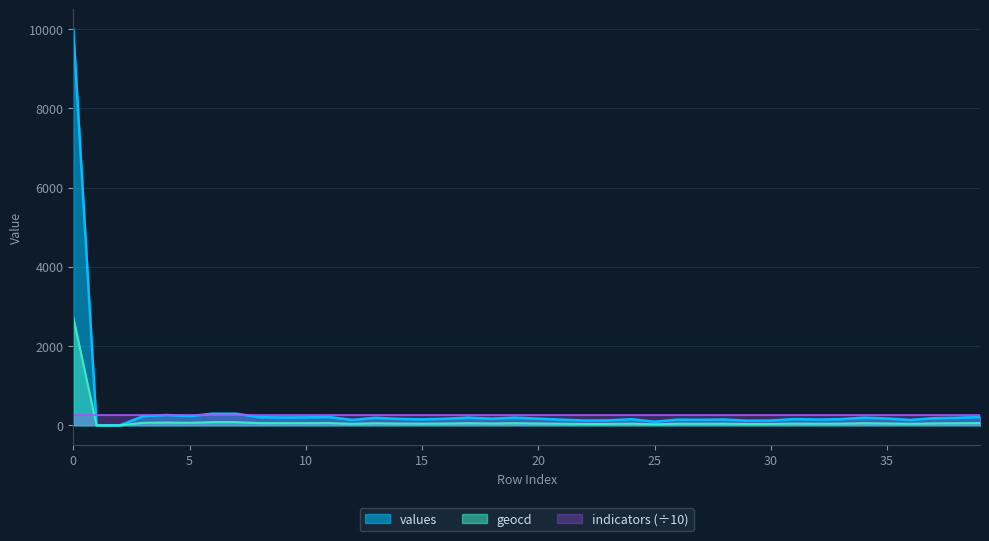

Which series has the largest range (max minus min)?

values